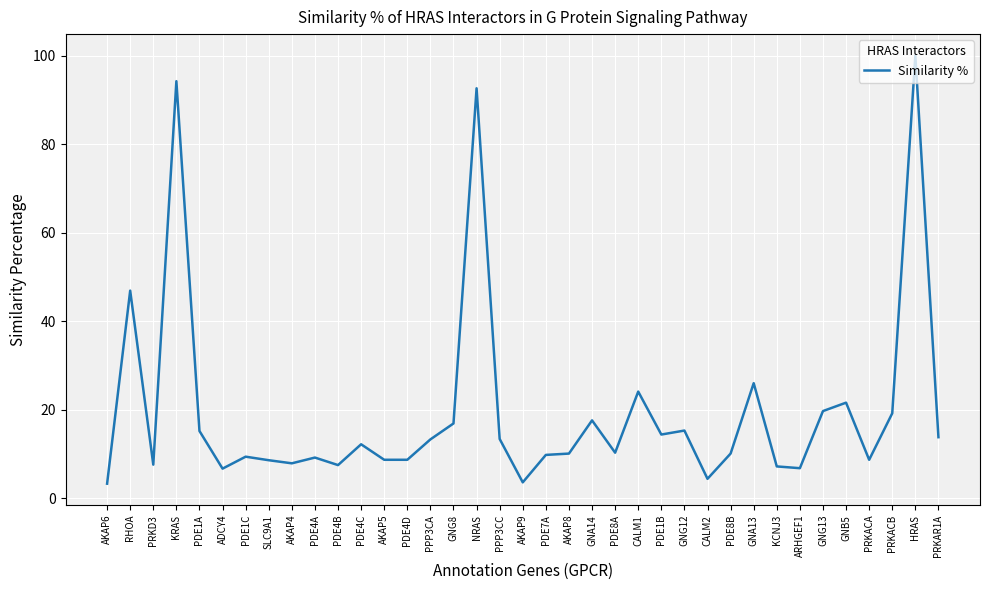

What is the change in value from PDE4A to ARHGEF1?

-2.4